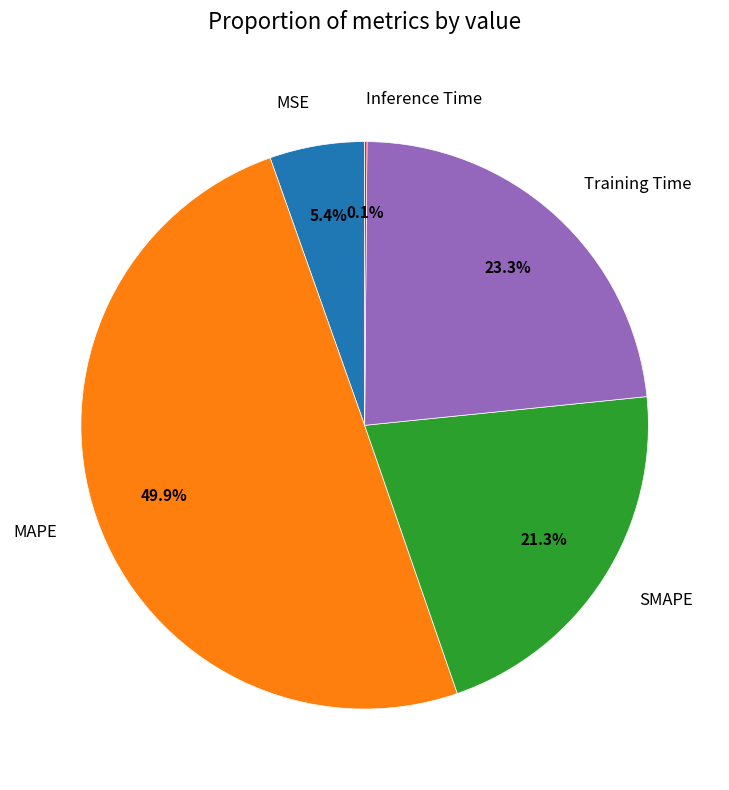

Which has a higher value, SMAPE or Training Time?

Training Time